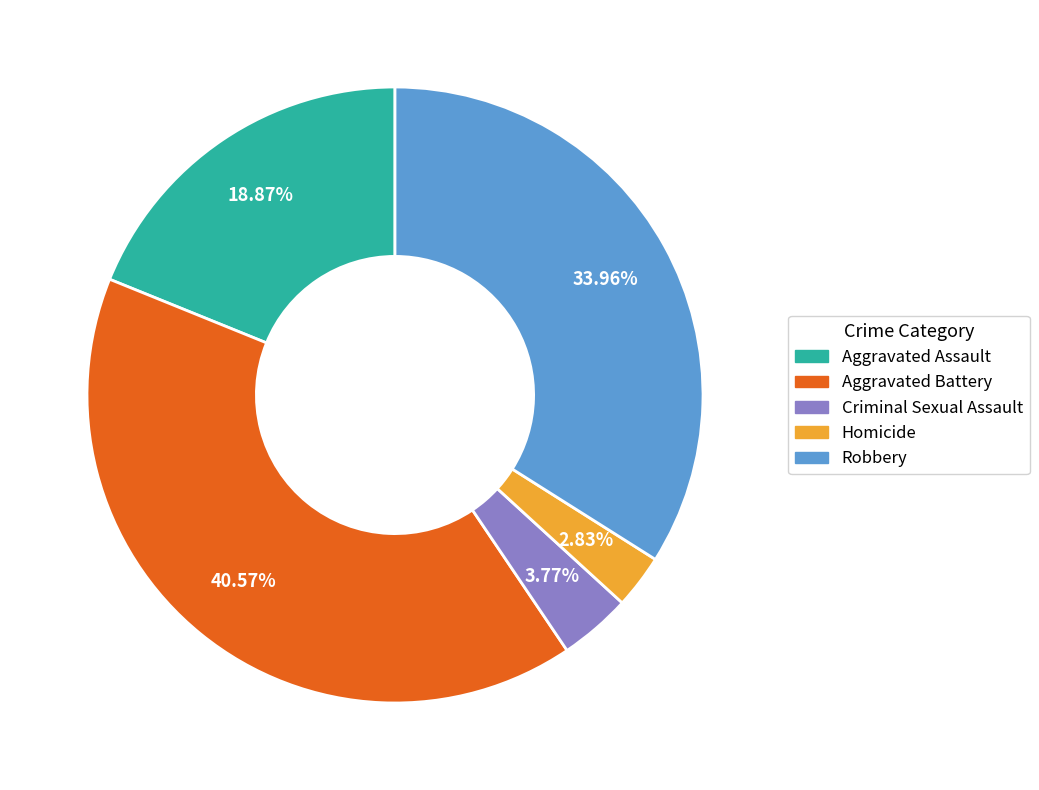

To the nearest percent, what is the difference between the Homicide and Aggravated Assault slice percentages?

16%